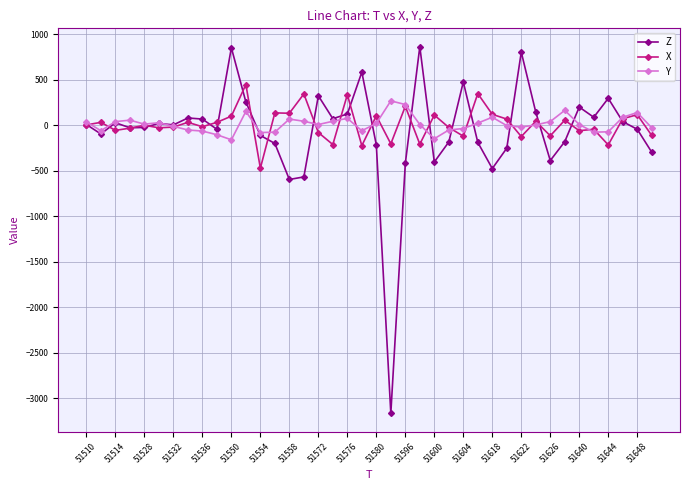

What is the maximum value for X?

448